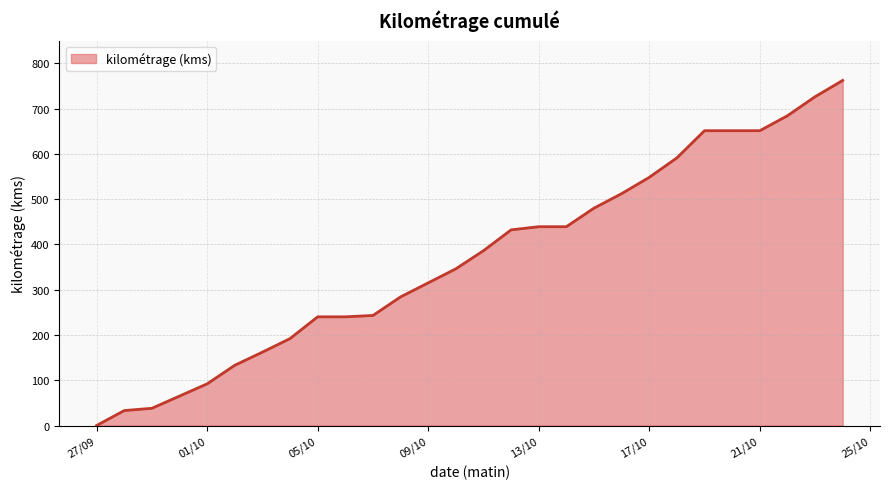

Does the chart have visible grid lines?

Yes